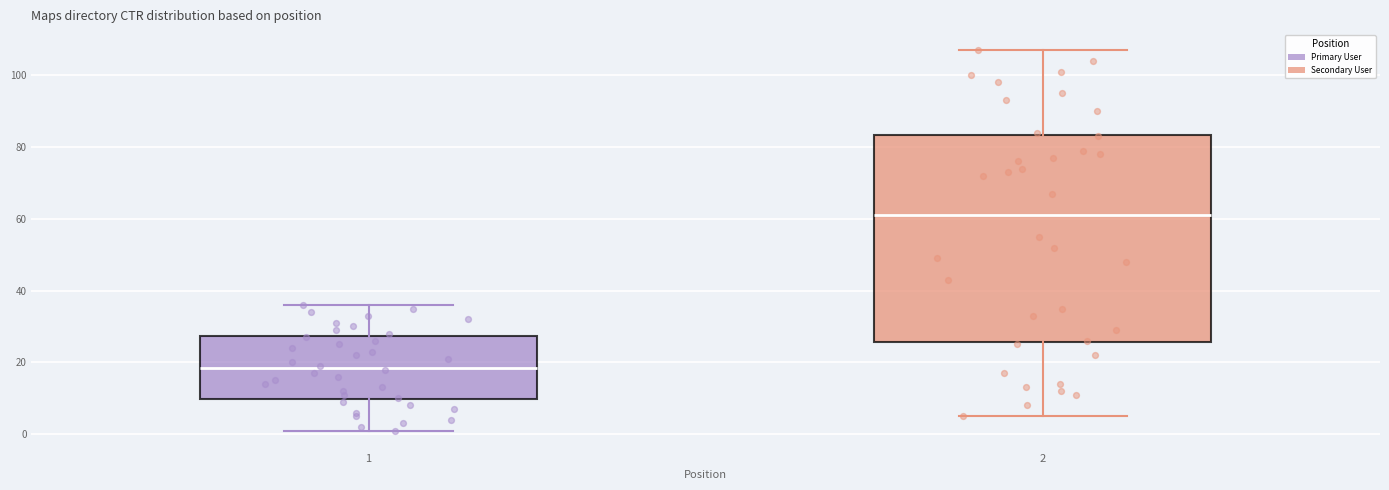

Which box has the lowest median line?

1